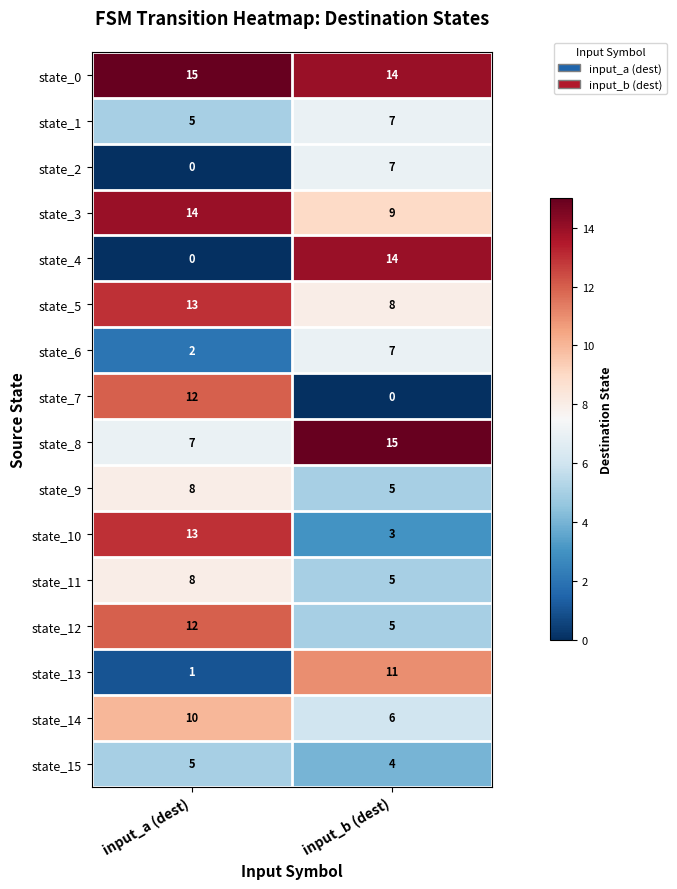

Rank the categories by state_14 value from highest to lowest.

input_a (dest), input_b (dest)